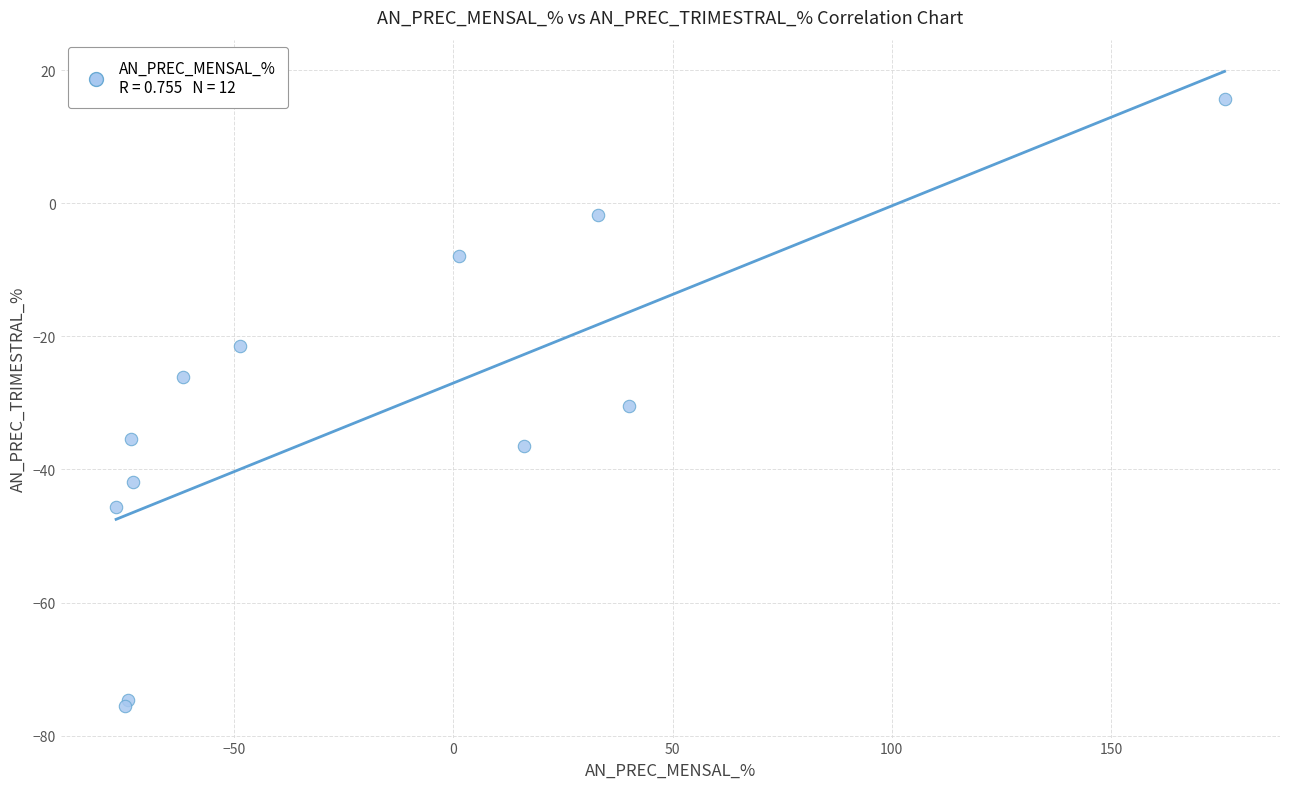

What Y value in the scatter plot is closest to -29?

-30.5